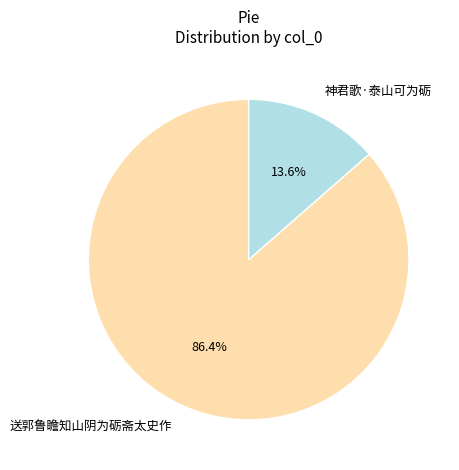

To the nearest percent, what portion does 送郭鲁瞻知山阴为砺斋太史作 represent?

86%